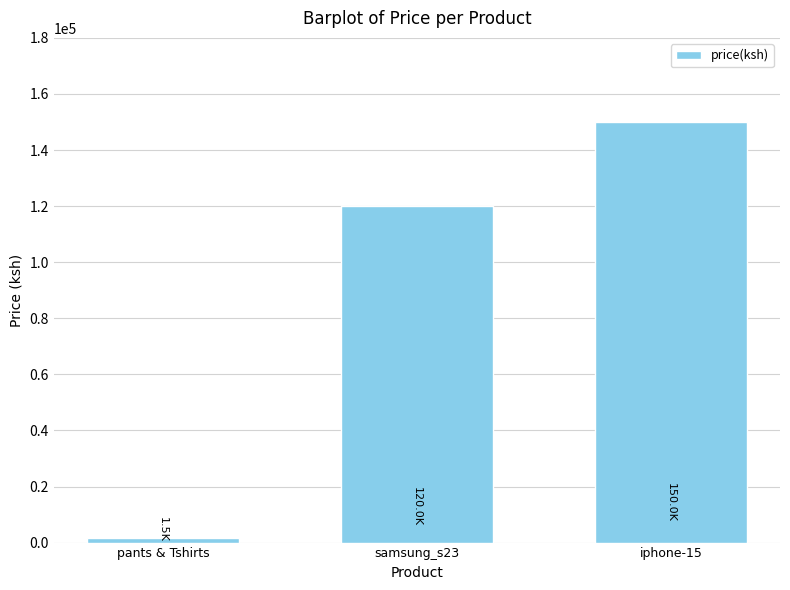

What is the average value?

90500